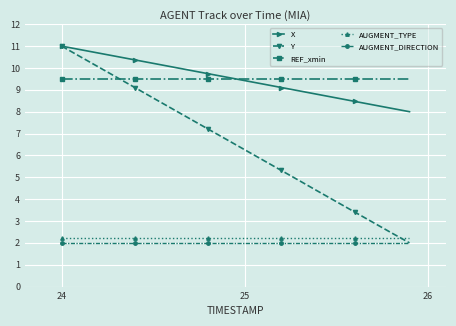

What is the maximum value shown in the chart?

11.0